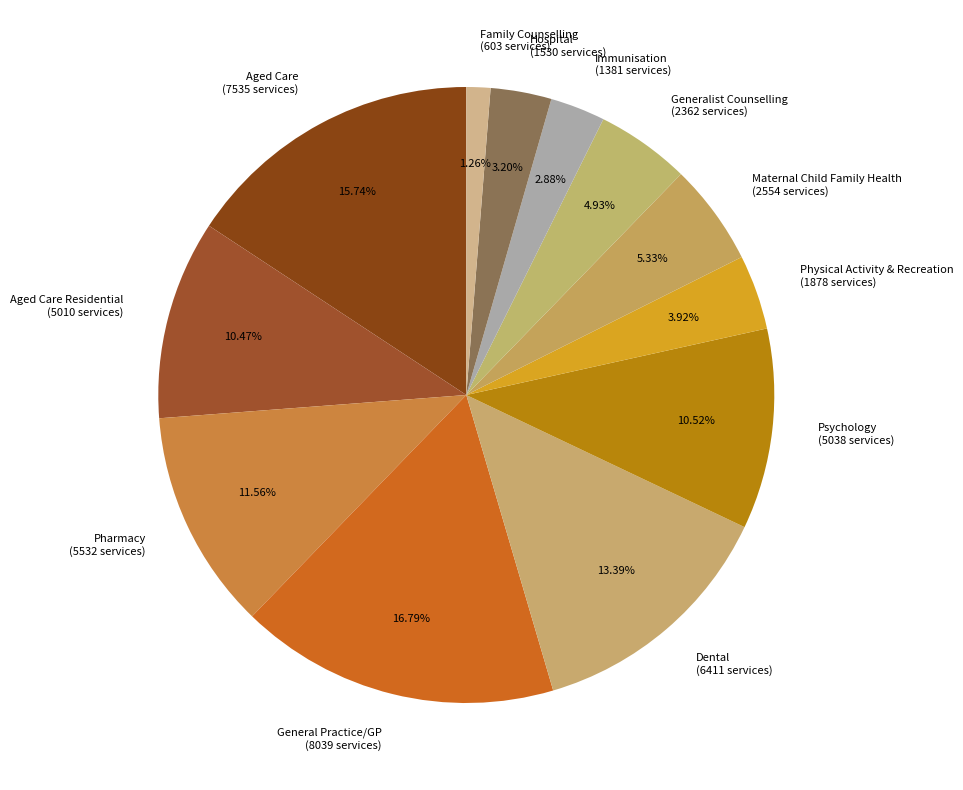

Do Dental (6411 services) and Immunisation (1381 services) together represent more than half of the pie?

No